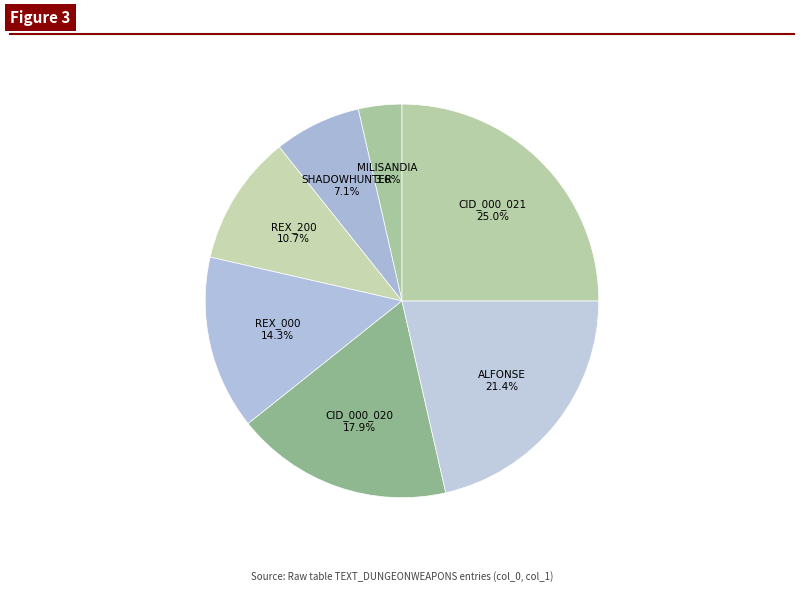

Is there any slice that represents more than half of the pie?

No